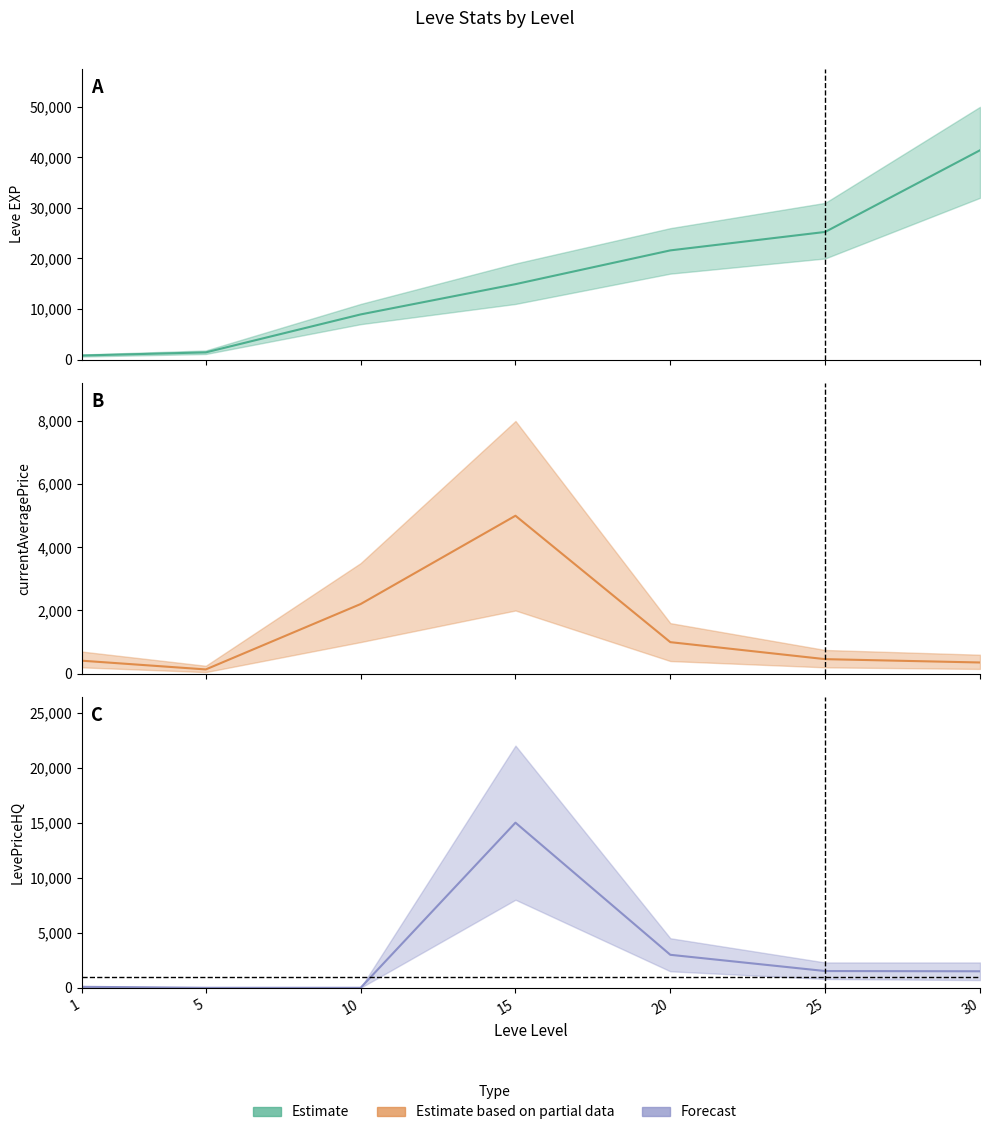

Rank the categories by currentAveragePrice (Partial) value from lowest to highest.

5, 30, 1, 25, 20, 10, 15